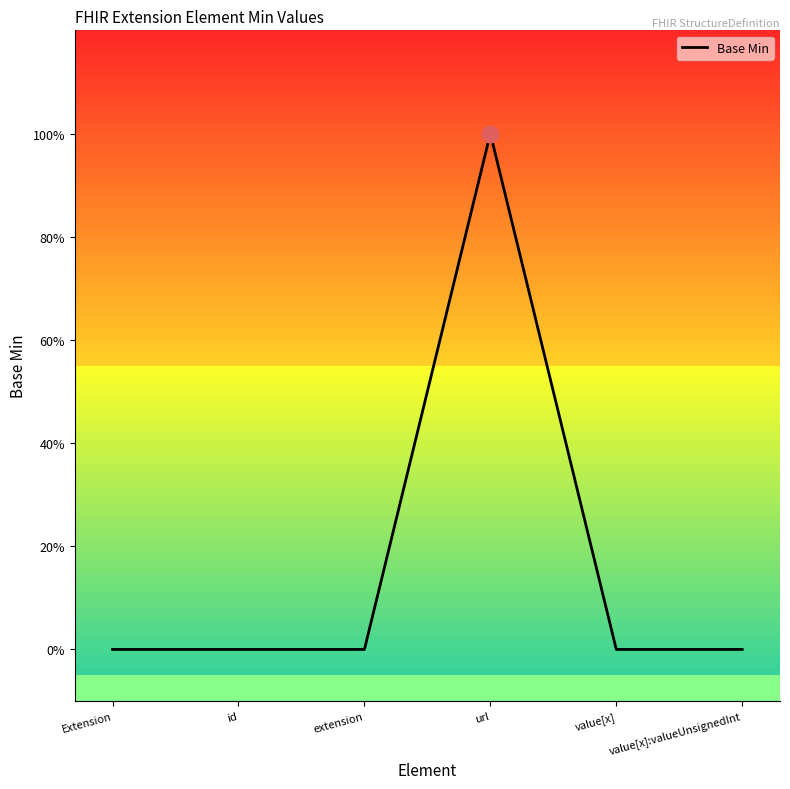

Does the chart display data point markers on the line(s)?

No